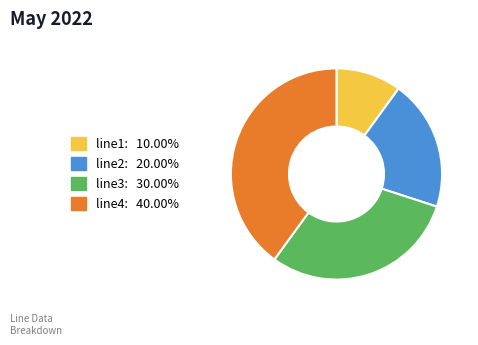

Is the sum of line3: 30.00% and line4: 40.00% greater than half?

Yes